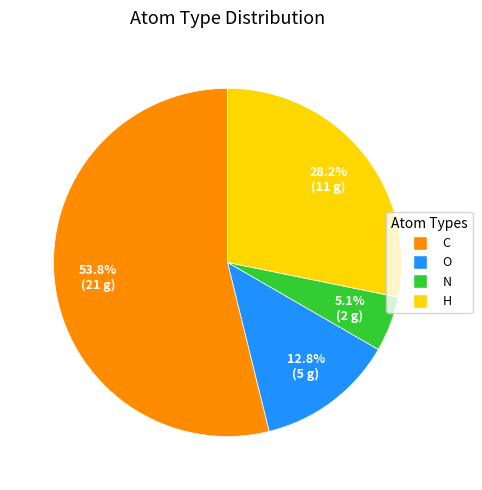

How many slices are in this pie chart?

4